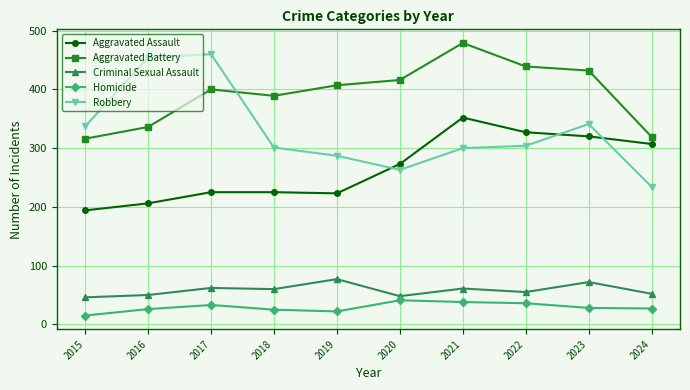

What is the difference between the highest and lowest values at 2021?

441